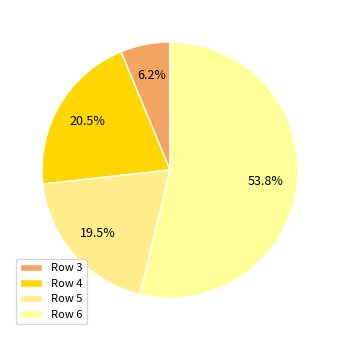

Count the number of slices in the pie.

4